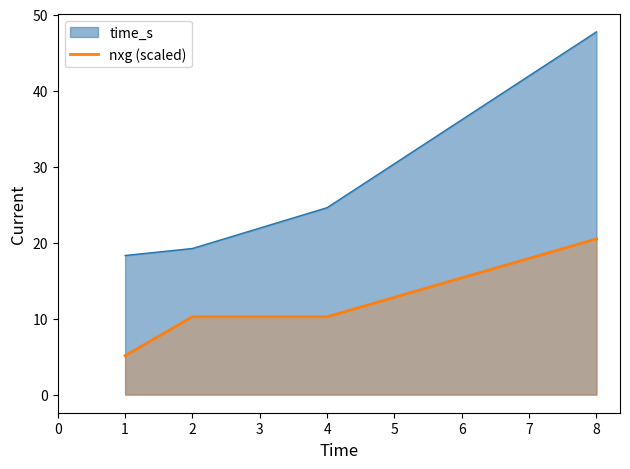

Does the chart display data point markers on the line(s)?

No